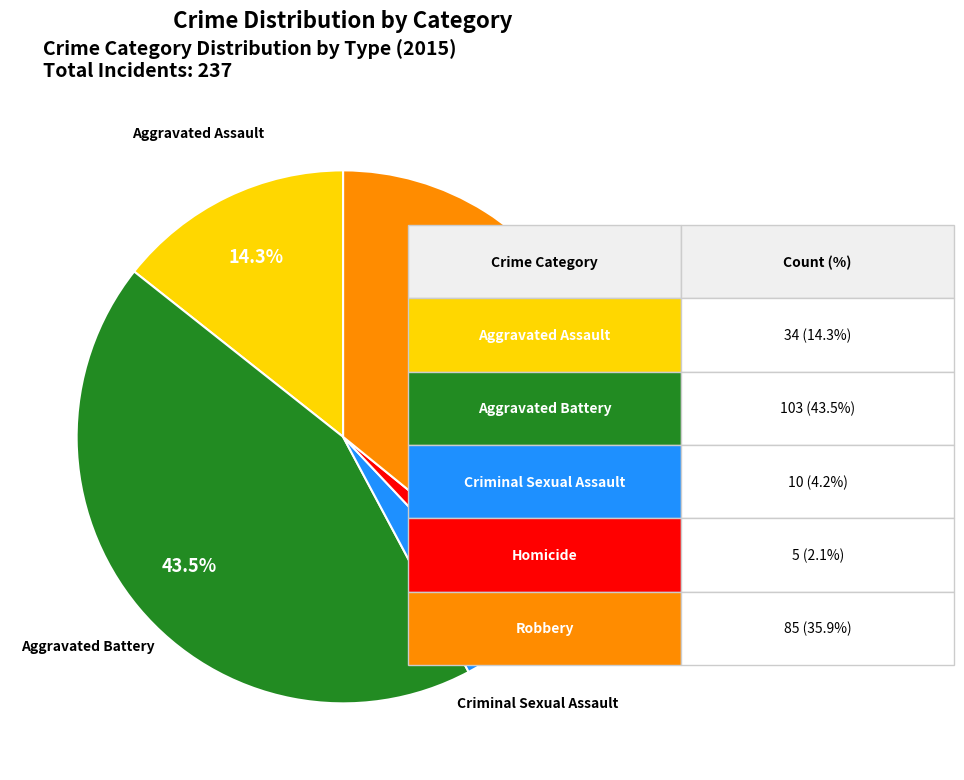

Is there any slice that represents more than half of the pie?

No